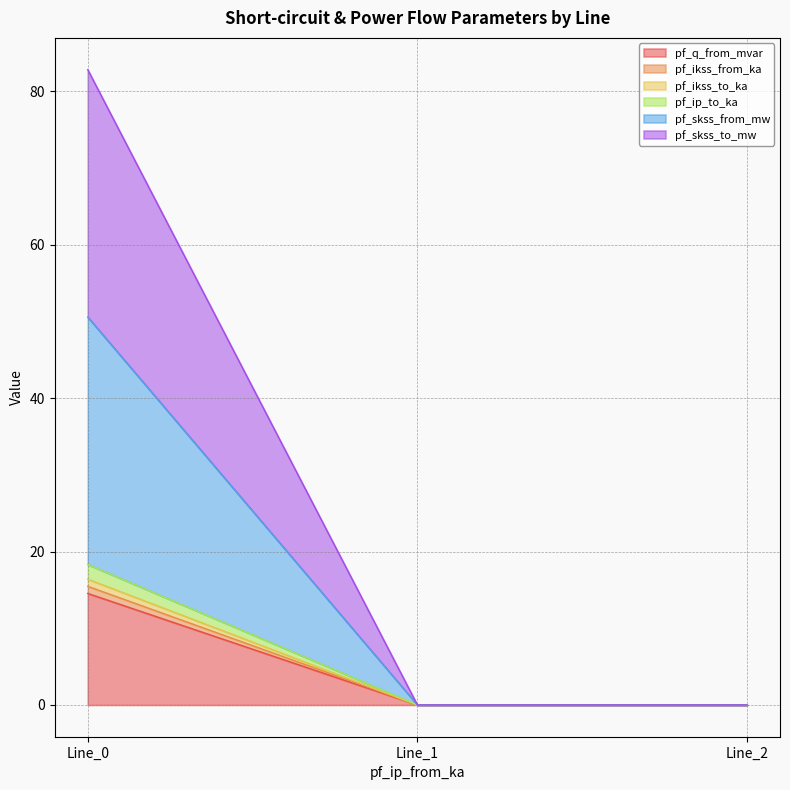

At how many categories does at least one series exceed 33?

1